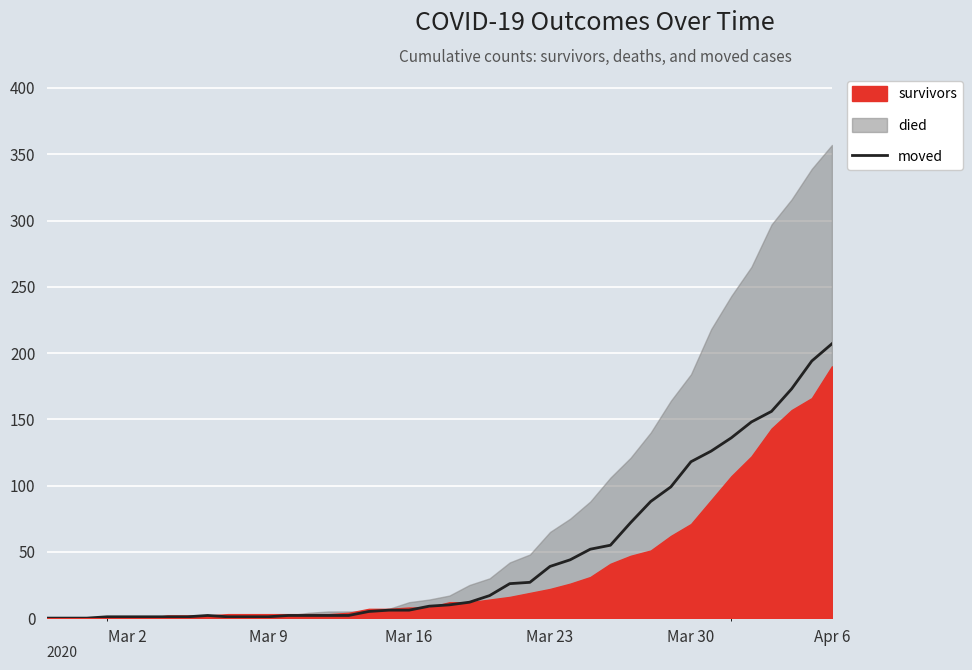

How many data points does each series have?

40